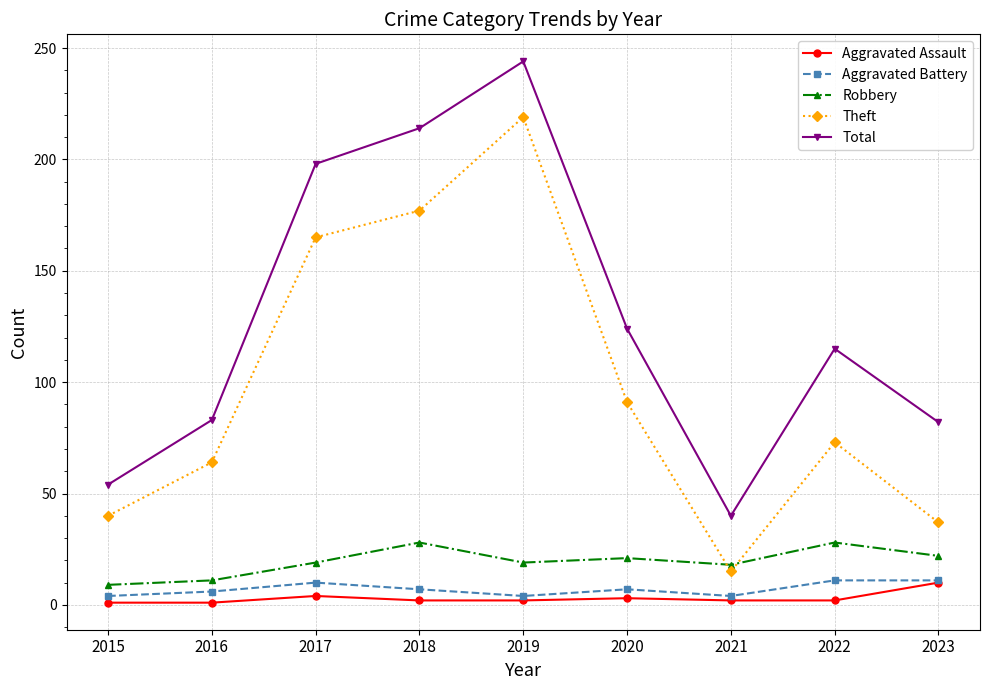

The Theft series shows 98 at 2022. True or false?

False